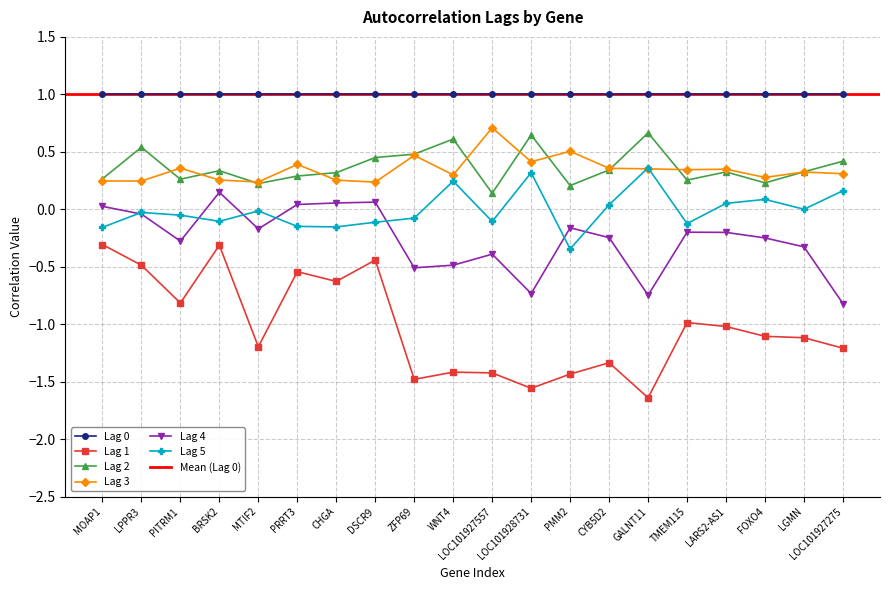

What position from the left is ZFP69?

9